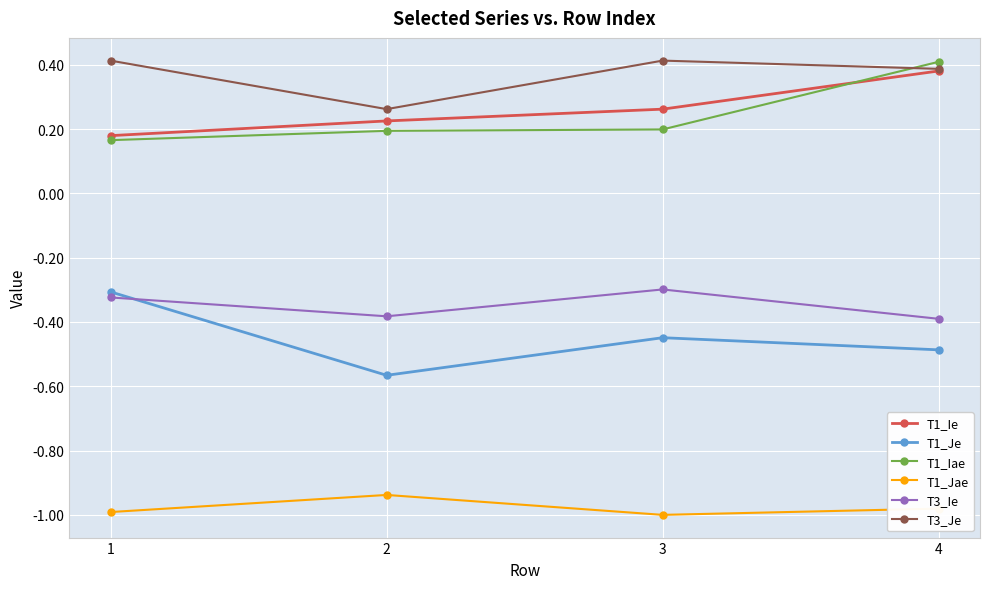

Where is T1_Ie nearest to the value 0?

1